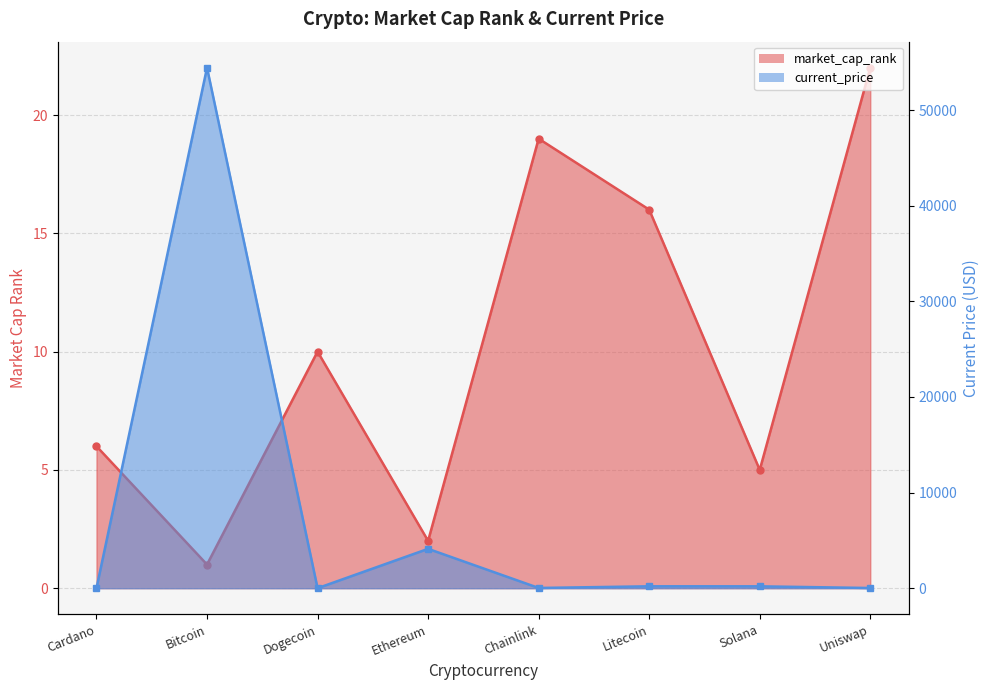

Read the current_price value at Litecoin.

197.9